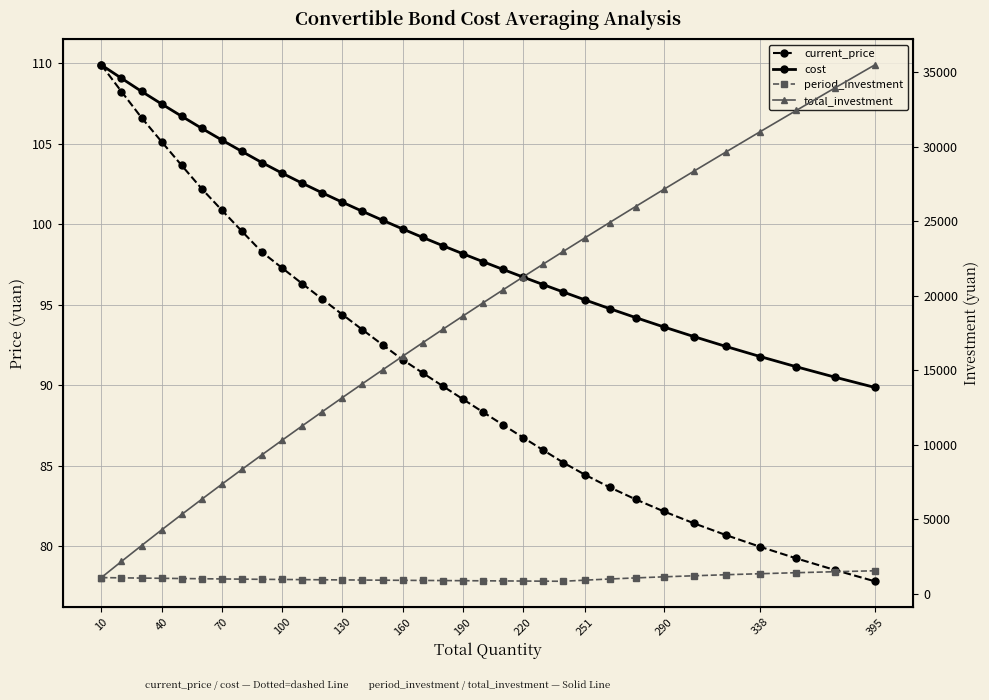

What is the value of the period_investment point at the 4th from the left?

1051.3